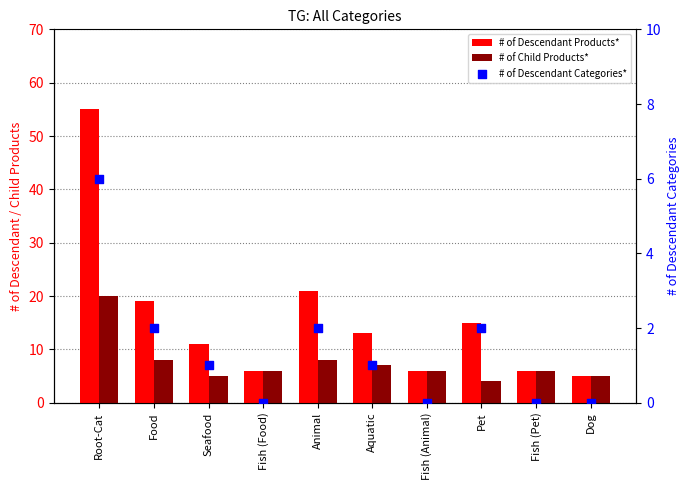

At how many categories does at least one series exceed 48?

1